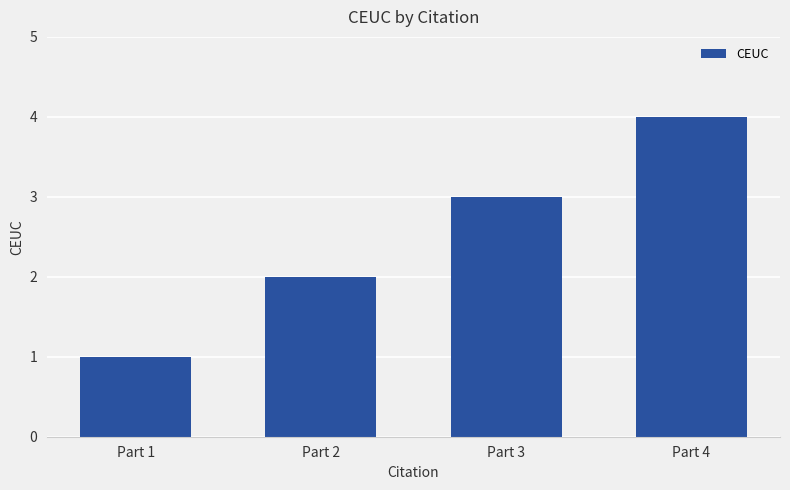

What is the greatest value displayed?

4